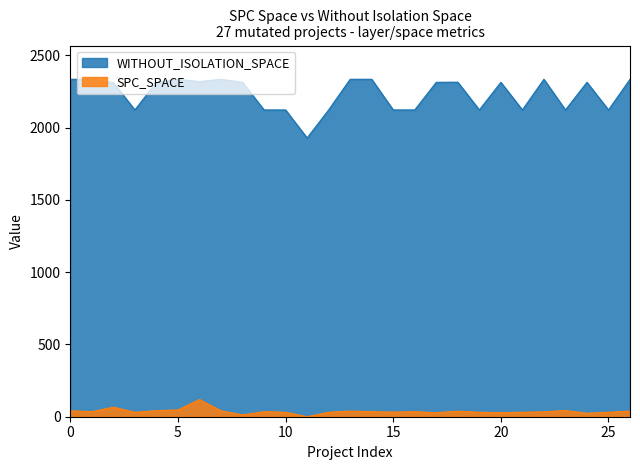

True or false: SPC_SPACE has a value of 64 at 13.

False